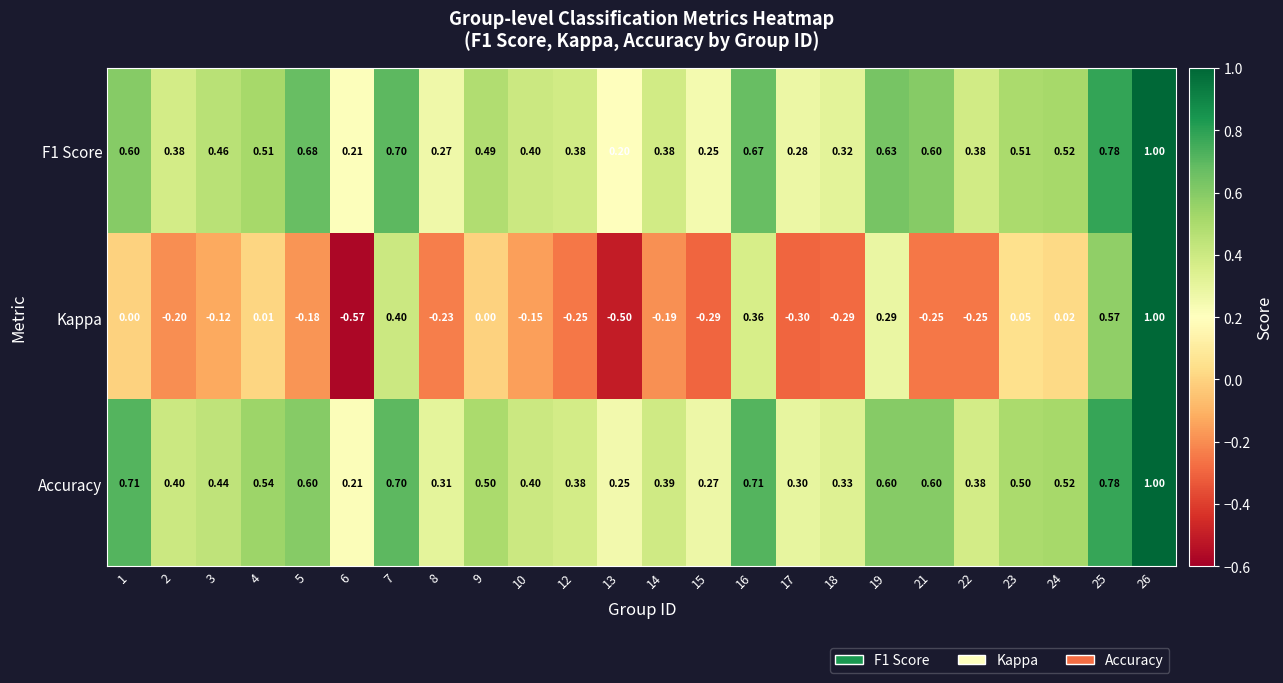

Between 9 and 18, which series saw the biggest shift?

Kappa